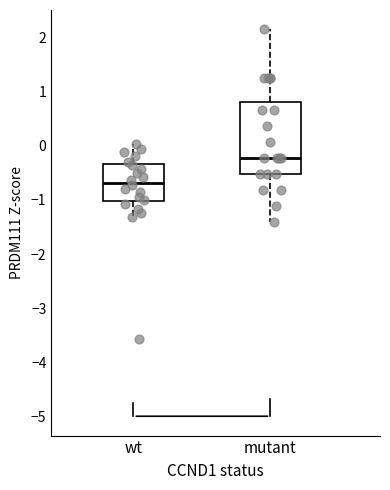

Which box has the highest median line?

mutant